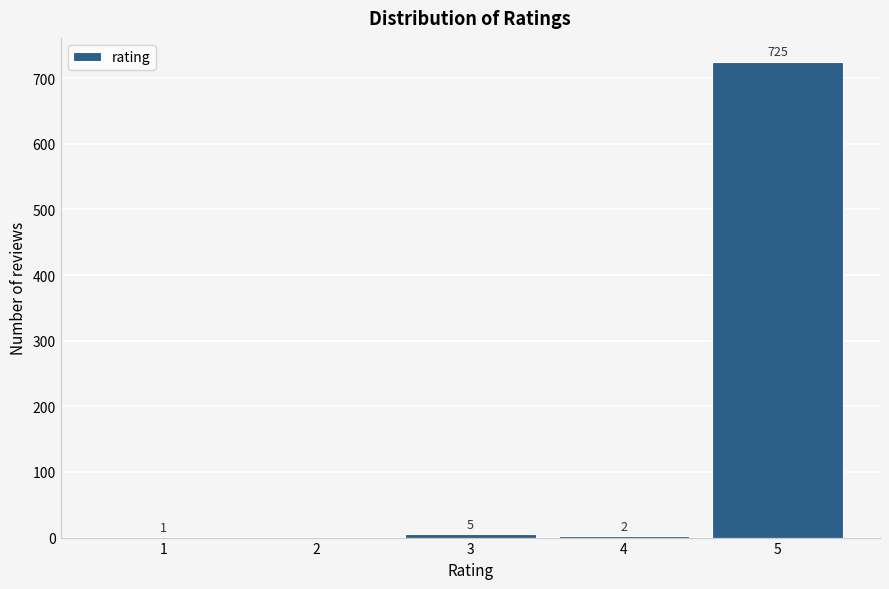

Reading right to left, list all the values displayed in this chart.

5=725	4=2	3=5	2=0	1=1